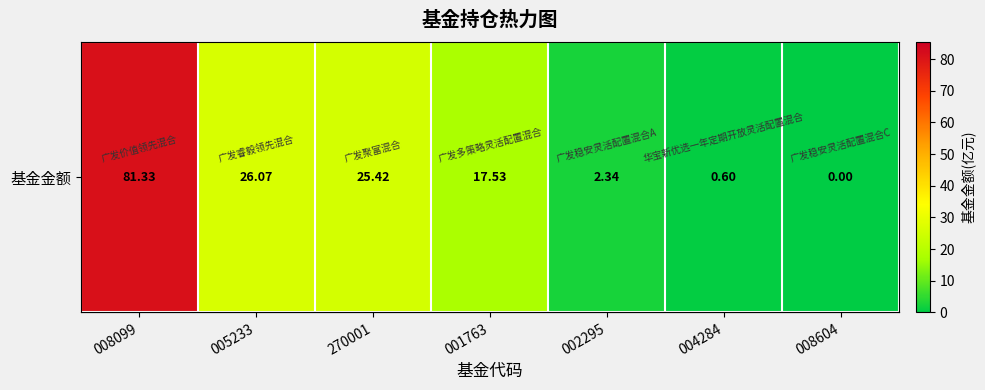

How many data points are less than 17?

3